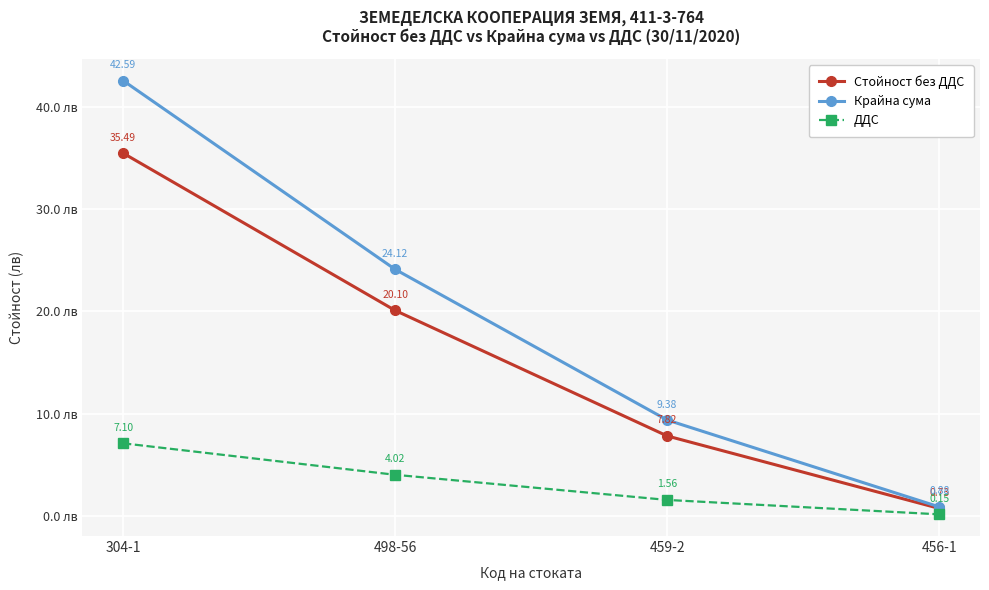

How many values in the ДДС series are below 4?

2